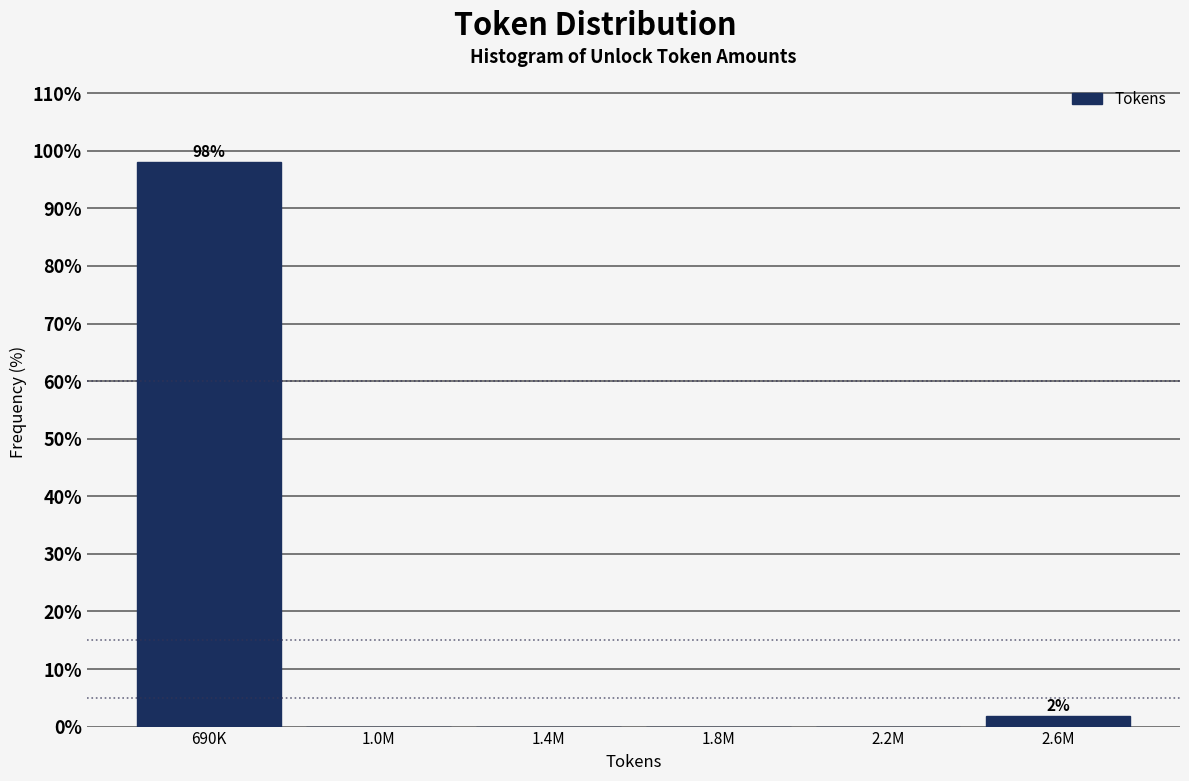

Reading left to right, what are all the values shown in this chart?

690K=98.1	1.0M=0.0	1.4M=0.0	1.8M=0.0	2.2M=0.0	2.6M=1.9